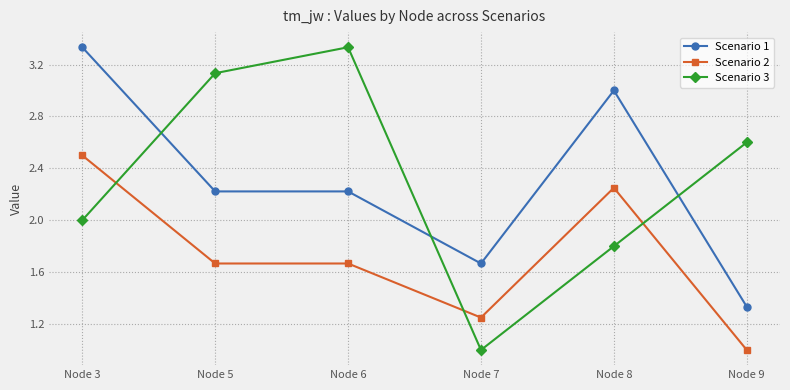

What is the sum of all Scenario 1 values?

13.8